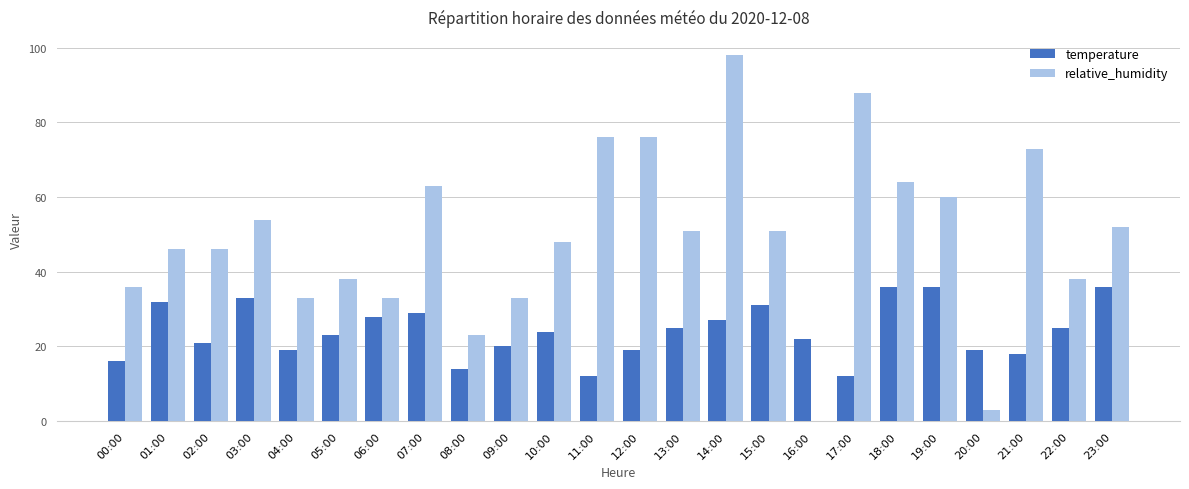

What is the sum of all temperature values?

577